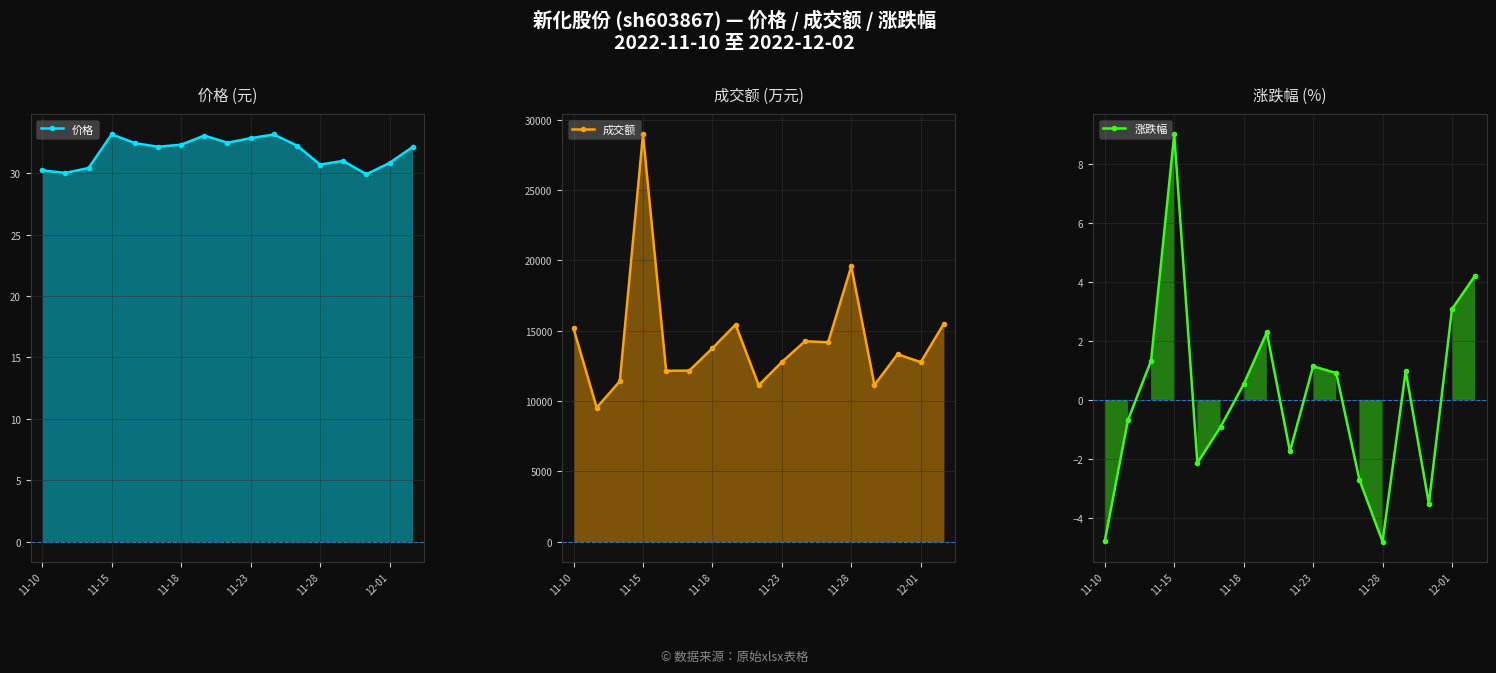

What is the difference between the second highest and second lowest values in the 价格 series?

3.1